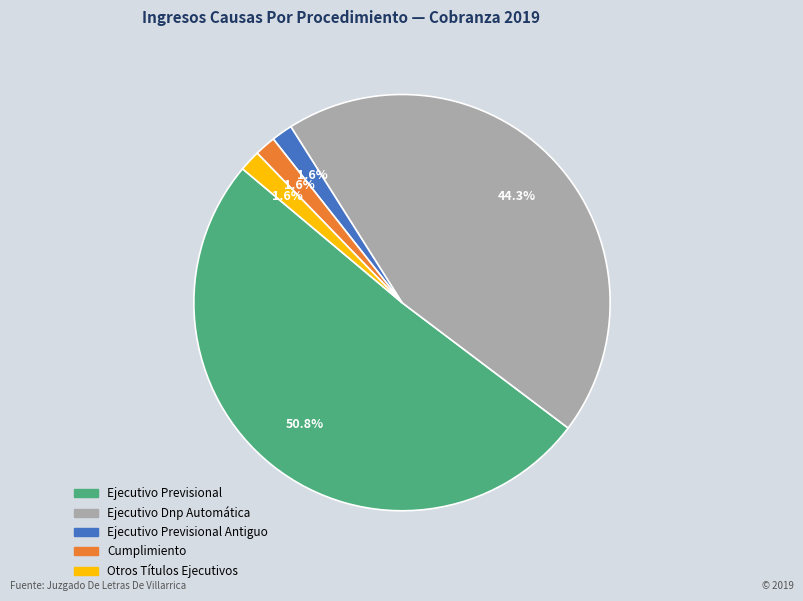

To the nearest percent, what portion does Otros Títulos Ejecutivos represent?

2%